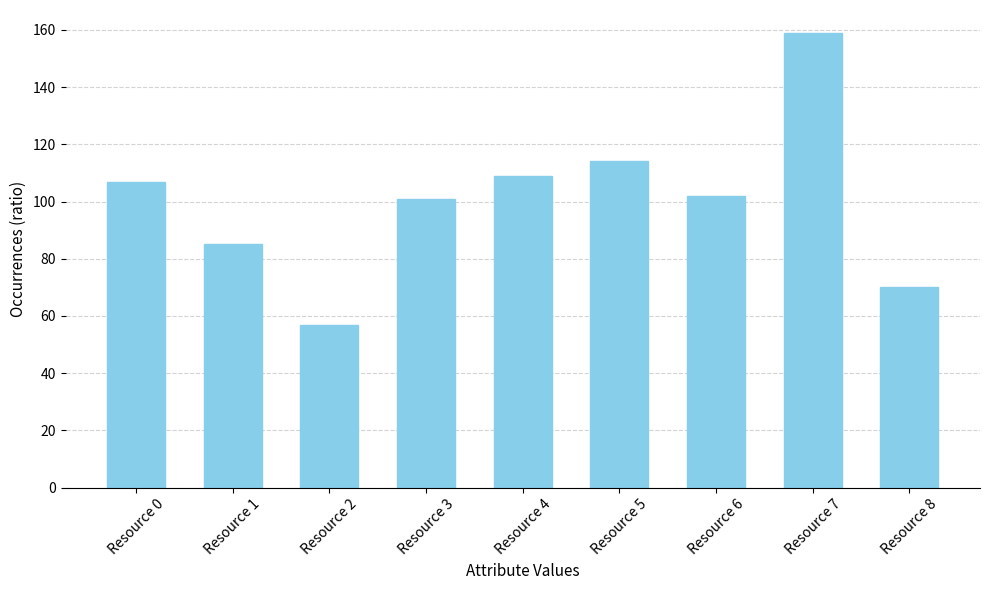

What is the change in value from Resource 0 to Resource 1?

-22